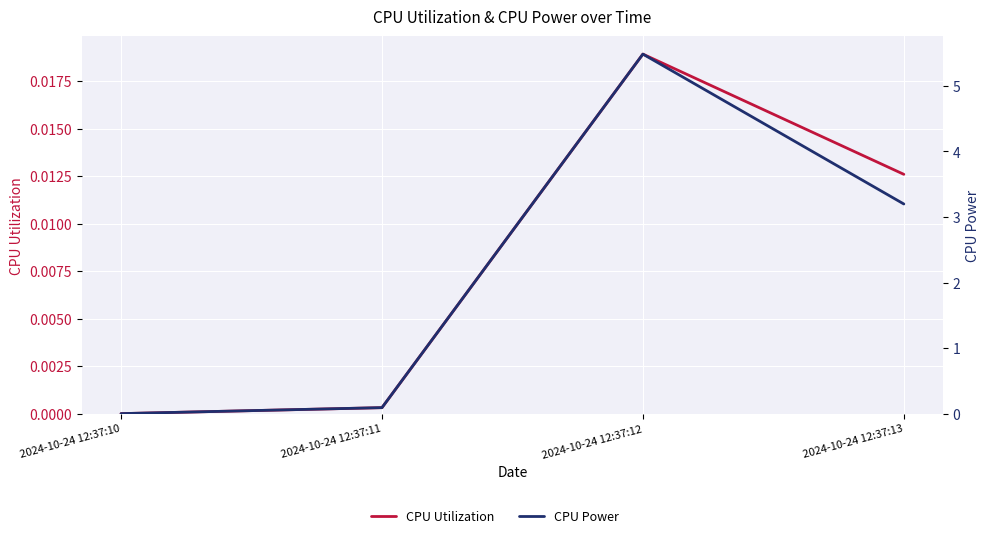

Between 2024-10-24 12:37:10 and 2024-10-24 12:37:11, which series saw the biggest shift?

CPU Power